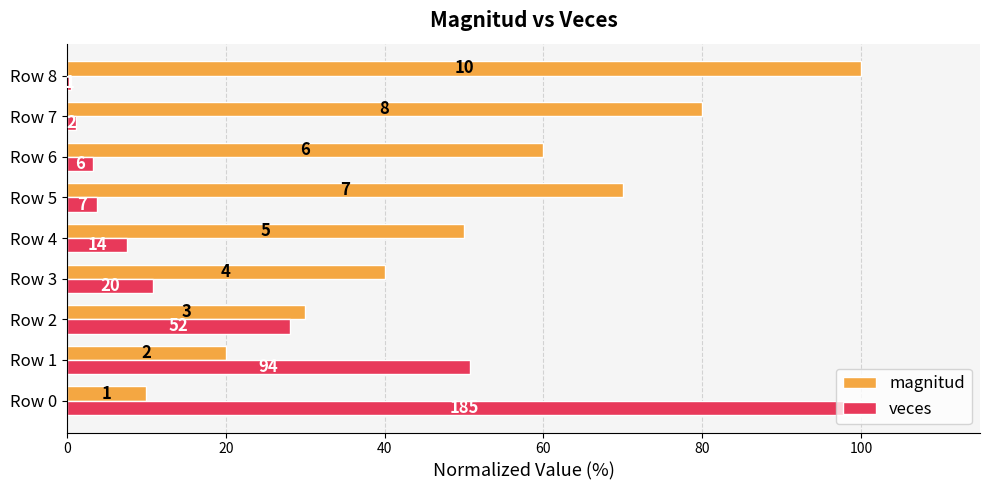

What are all the series names shown in the legend?

magnitud, veces